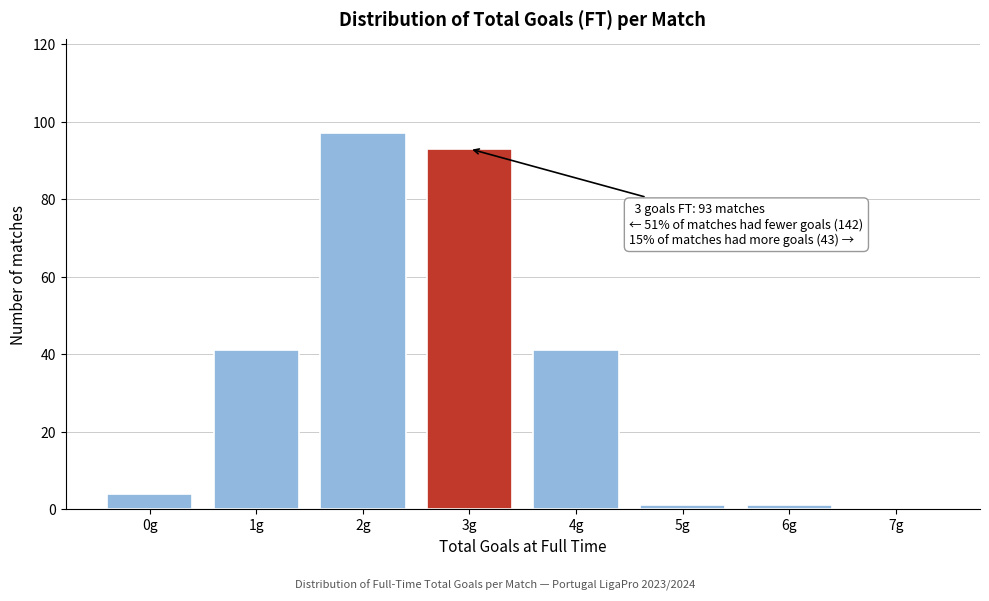

Reading left to right, extract all data points from this chart.

0g=4	1g=41	2g=97	3g=93	4g=41	5g=1	6g=1	7g=0